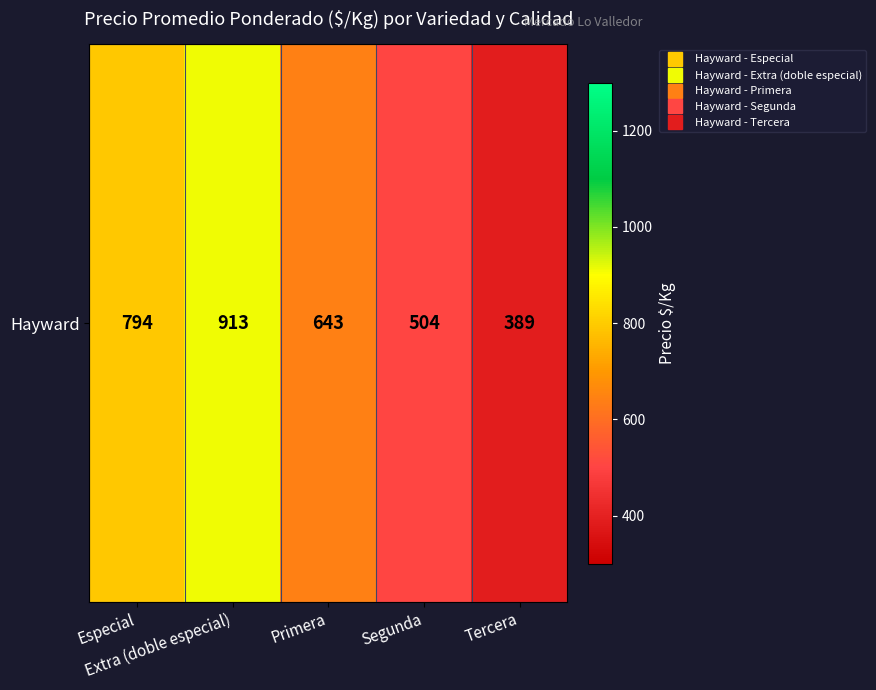

What is the approximate value at Segunda?

503.8